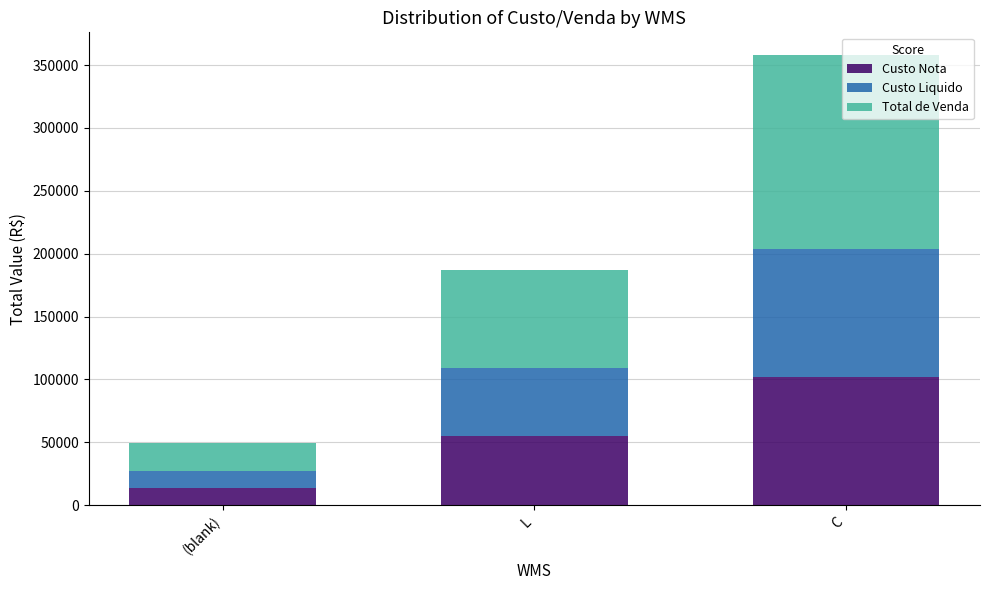

Rank the categories by Custo Nota value from lowest to highest.

(blank), L, C